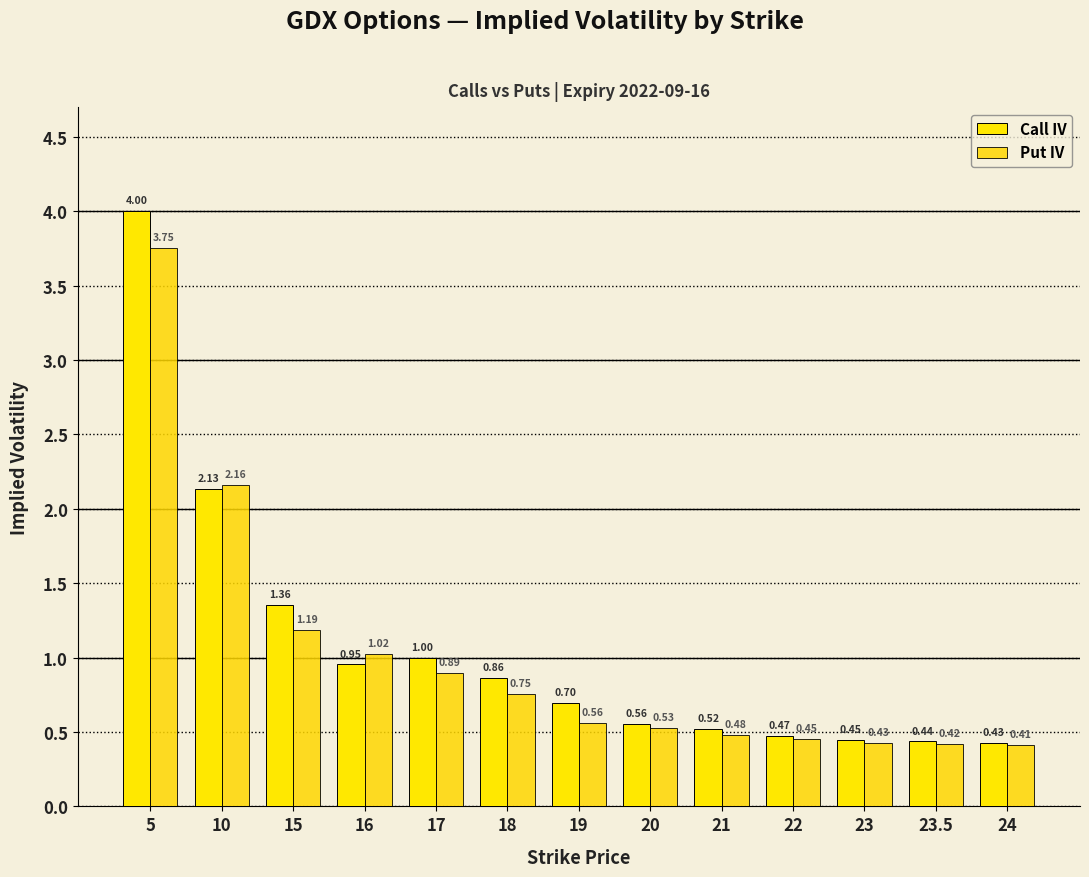

What is the difference between the second highest and minimum values in the Call IV series?

1.7